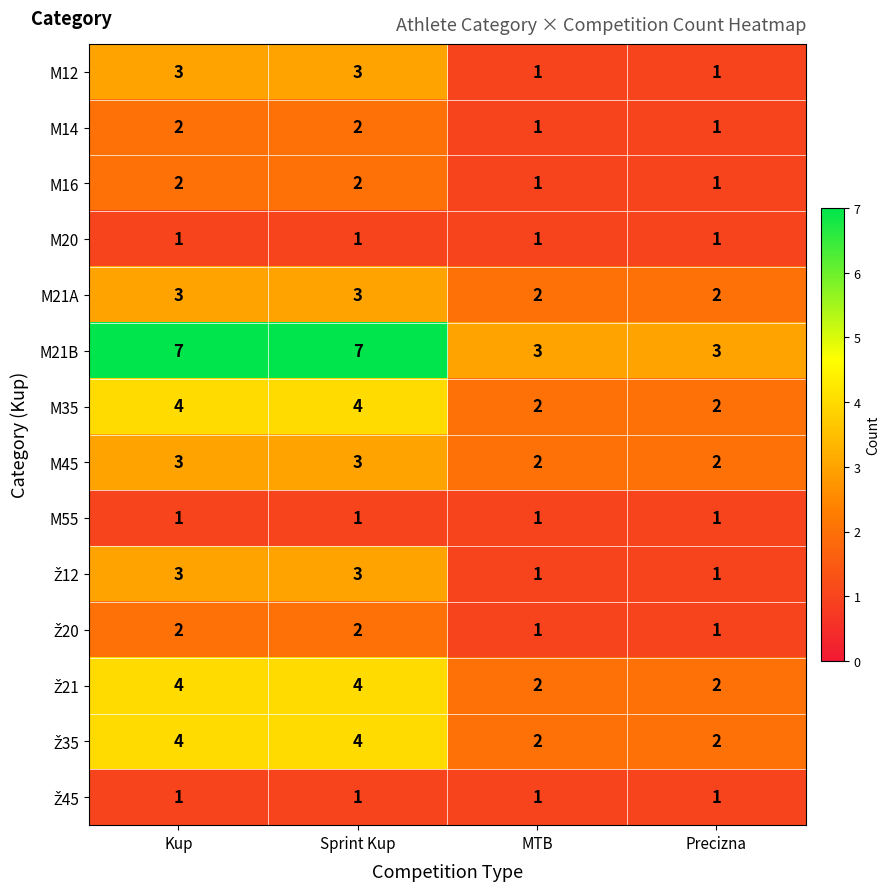

Count the M16 values in the range 1 to 2.

4